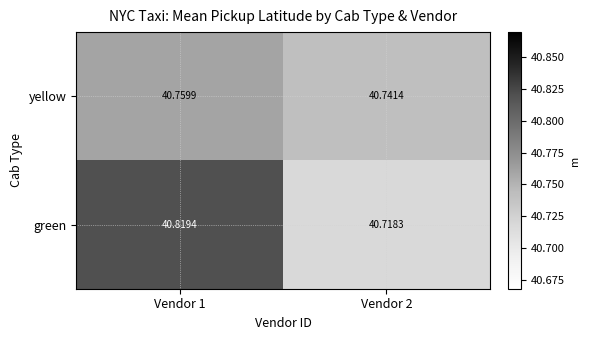

Count the number of categories in the chart.

2